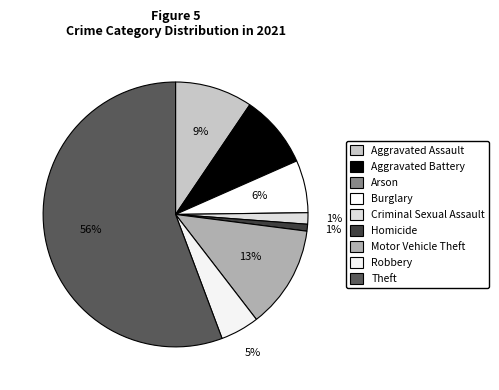

Combined, do Homicide and Criminal Sexual Assault account for over 50%?

No